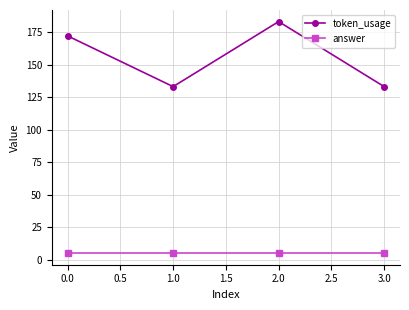

The value of answer at 0.0 is 5. True or false?

True